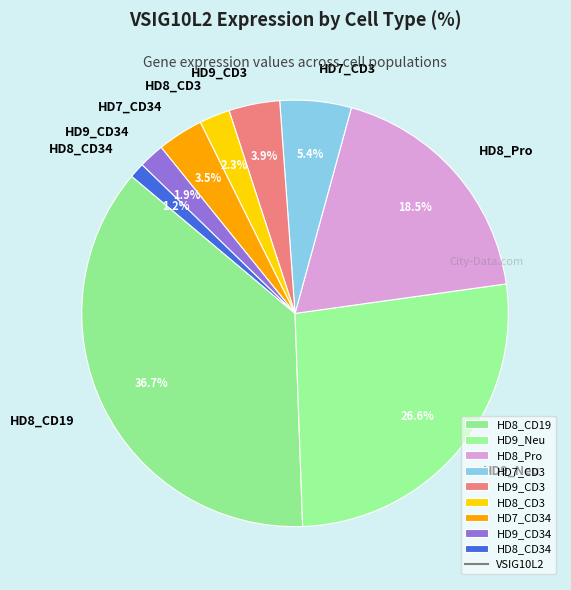

Which category has the biggest portion of the pie?

HD8_CD19